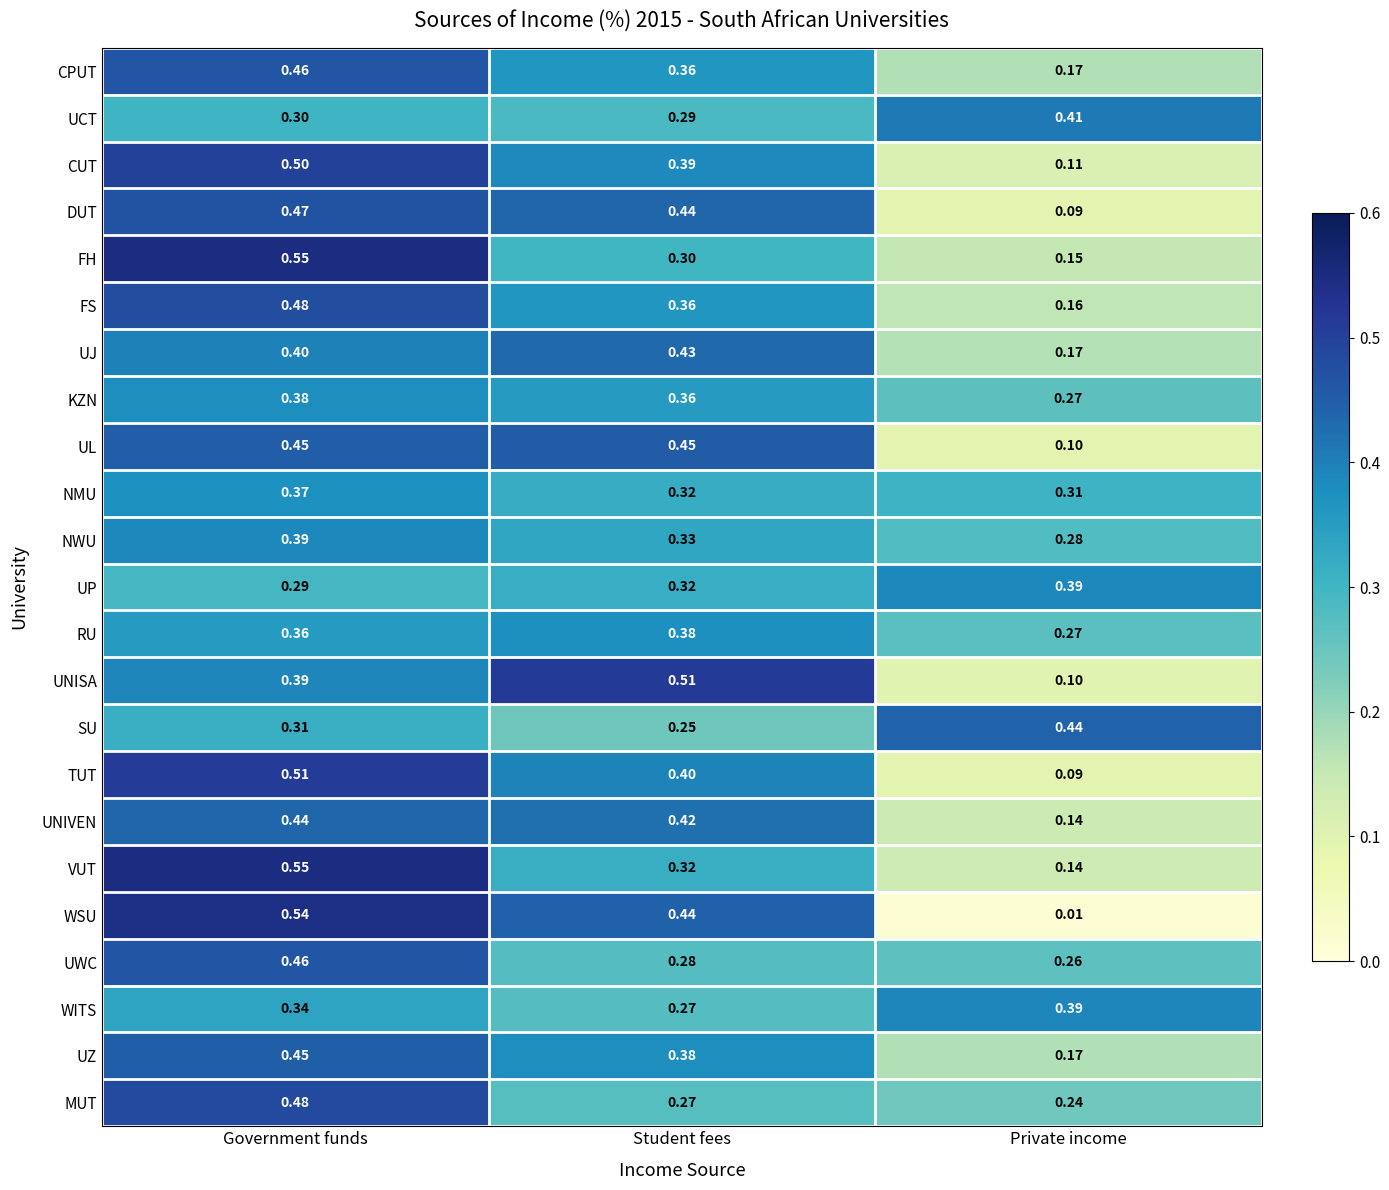

Where is WITS nearest to the value 0?

Student fees